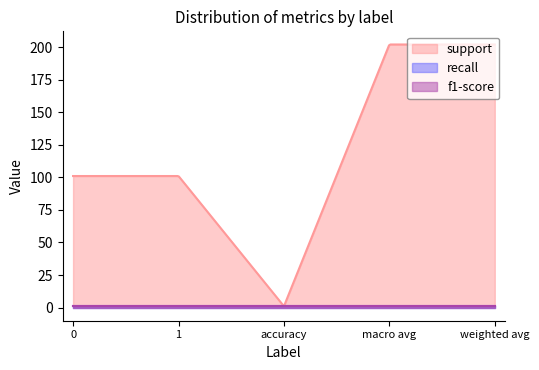

Reading right to left, extract all data points from this chart.

support: 202	202	1	101	101
recall: 1	1	1	1	1
f1-score: 1	1	1	1	1